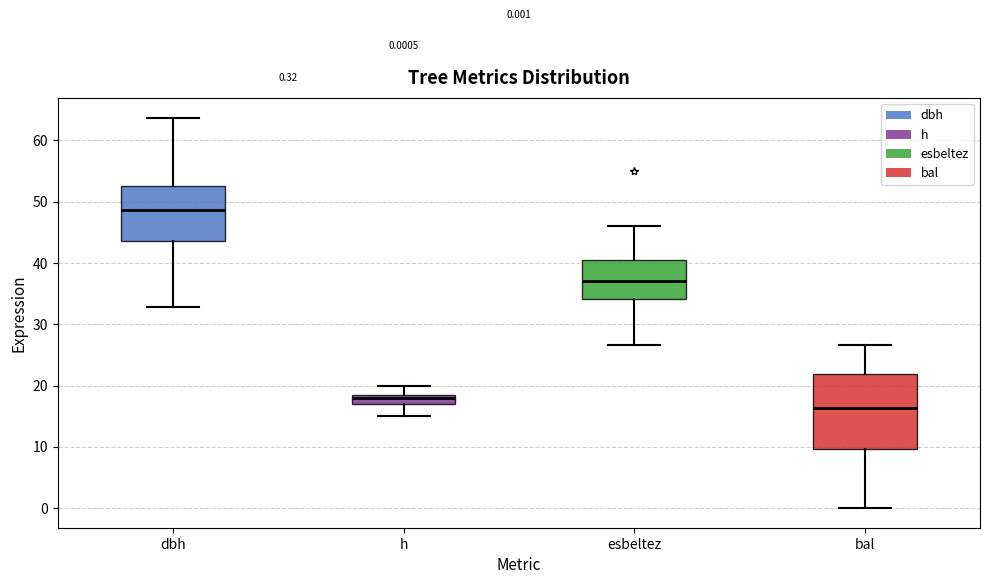

Comparing the boxes themselves (not the whiskers), which one is the tallest?

bal